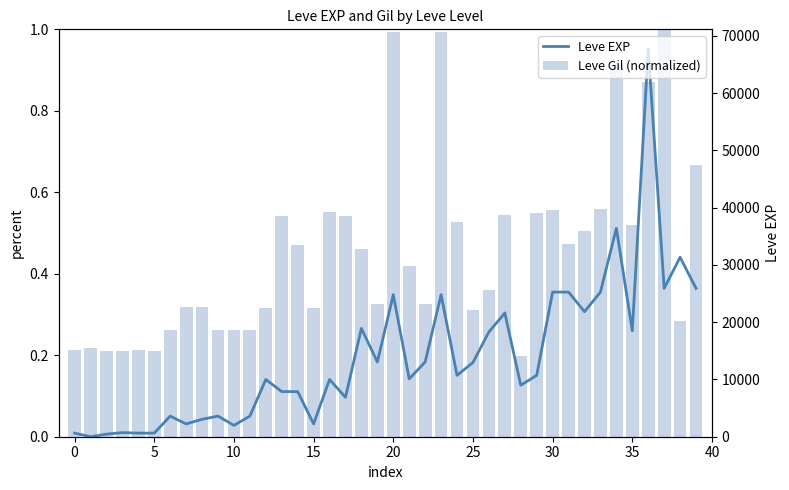

At which label does Leve EXP first exceed 10710?

18